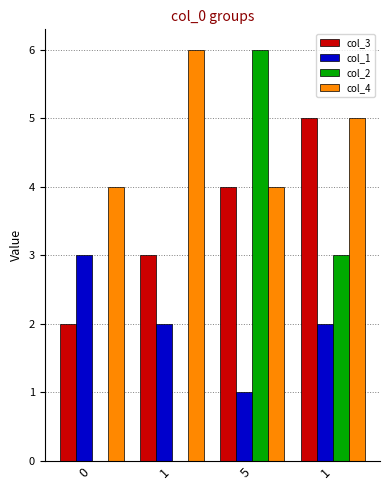

List the series in order of their peak value, highest first.

col_2, col_4, col_3, col_1